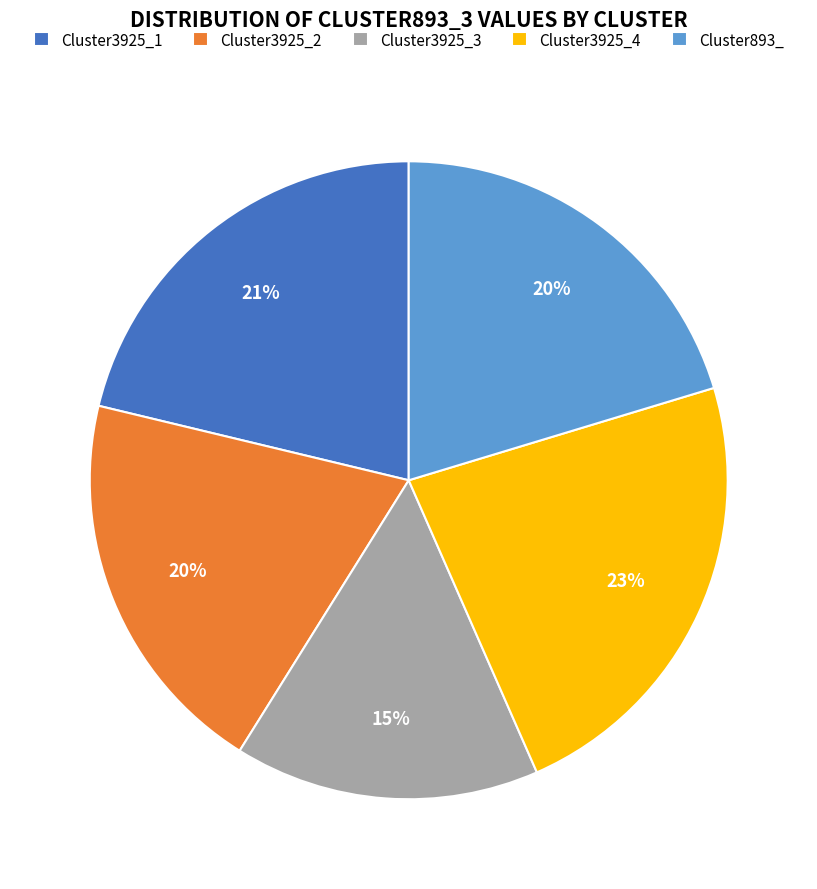

To the nearest percent, what is the combined percentage of Cluster3925_2 and Cluster893_?

40%